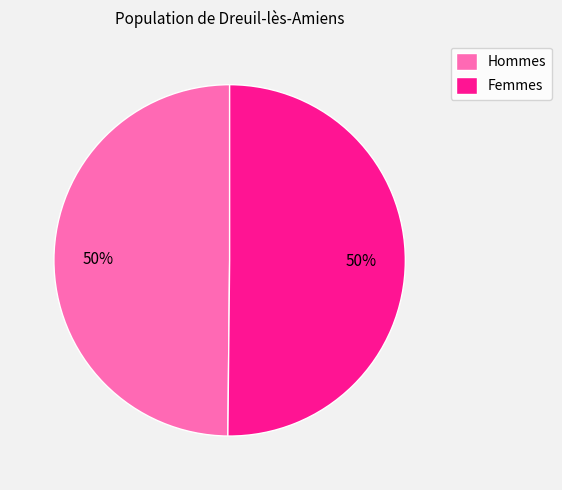

Is it true that Femmes is 50% of the pie?

True